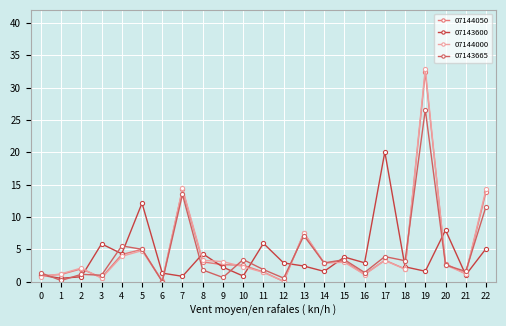

What is the sum of all 07143665 values?

100.4